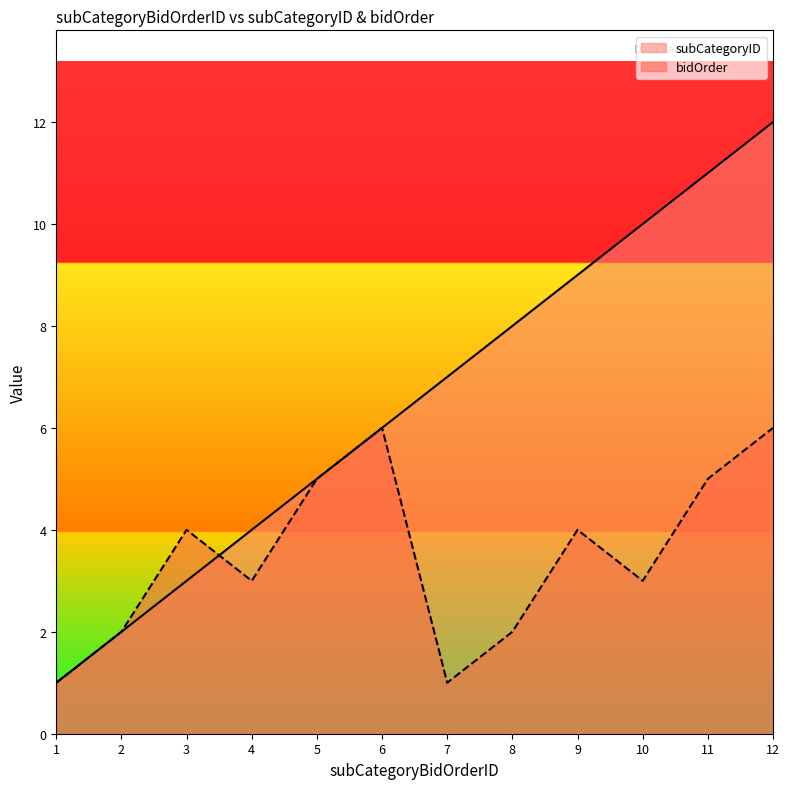

What is the total value across all series at 4?

7